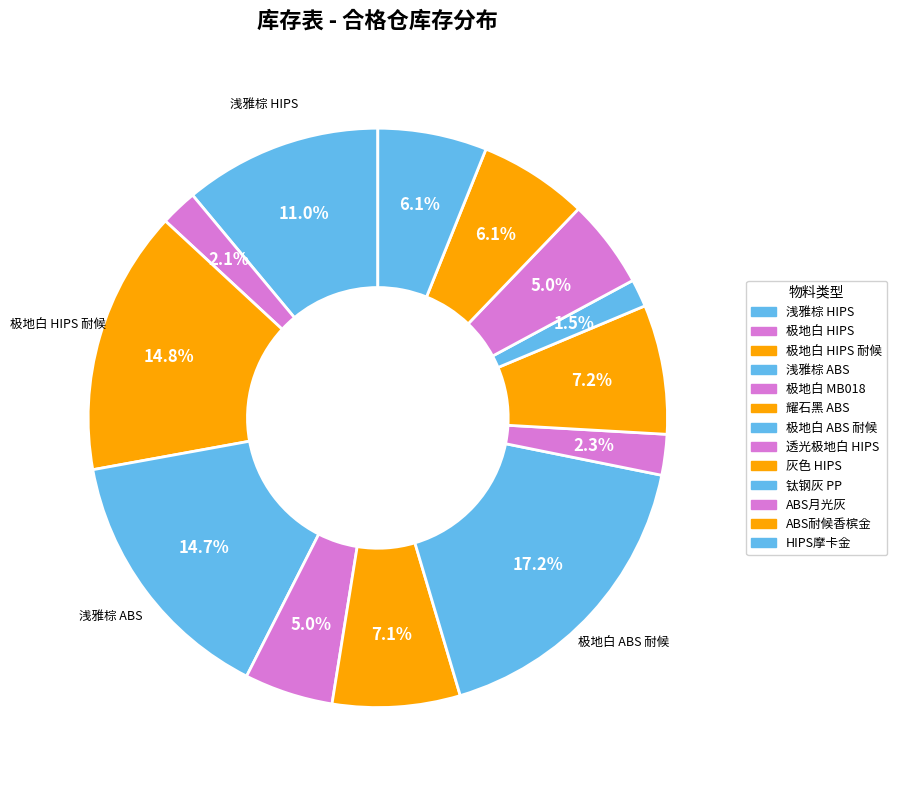

How many segments does this pie chart have?

13